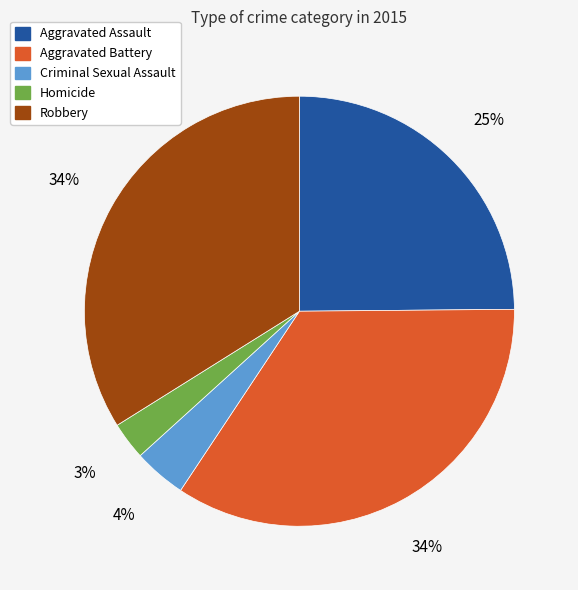

How many segments does this pie chart have?

5